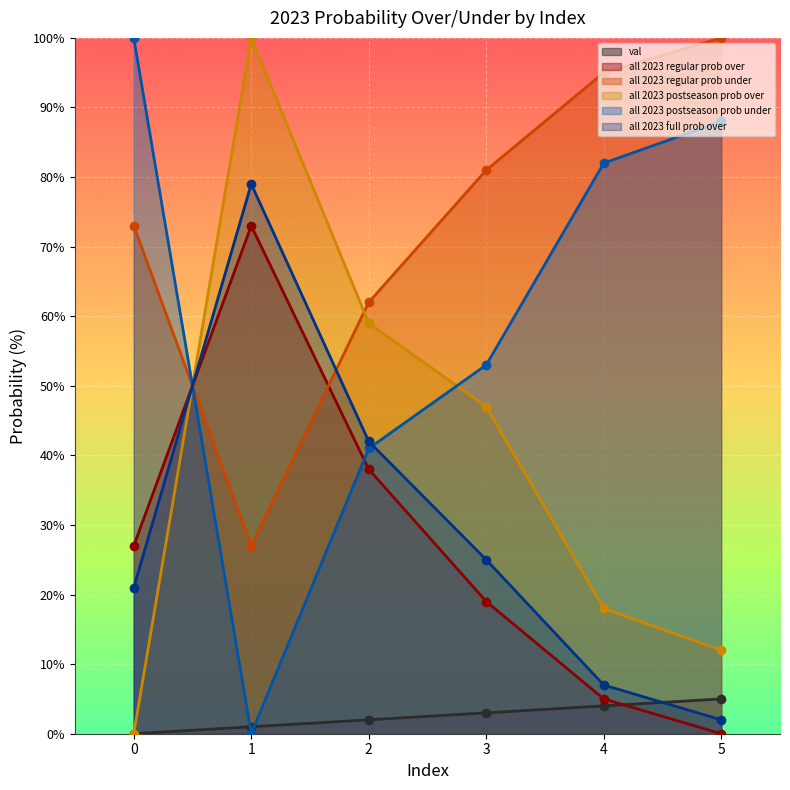

After their last crossing, which series has the higher values: all 2023 regular prob under or all 2023 postseason prob over?

all 2023 regular prob under